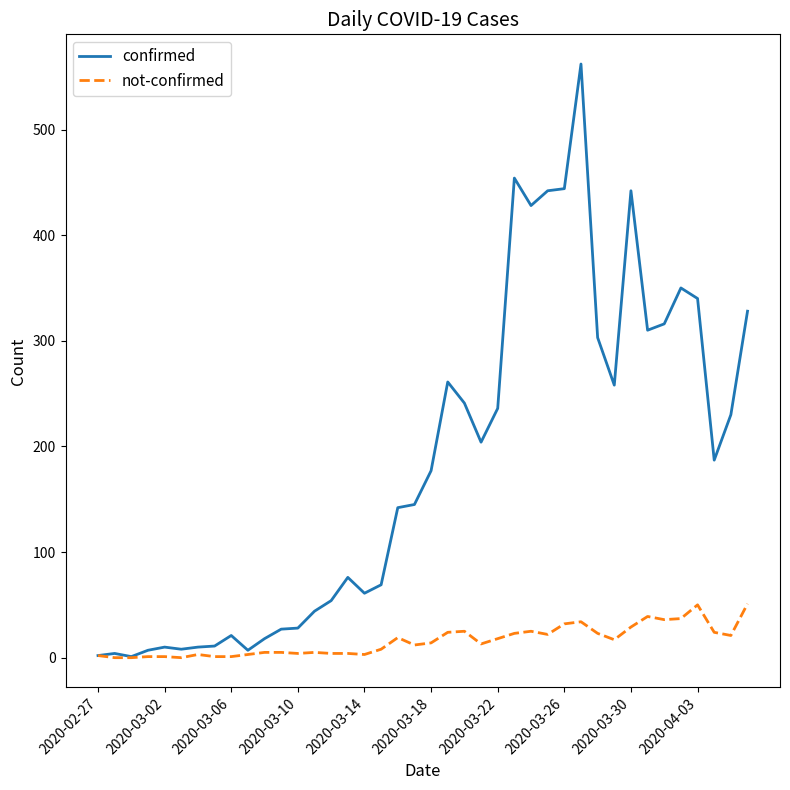

Which series has the largest total across all categories?

confirmed